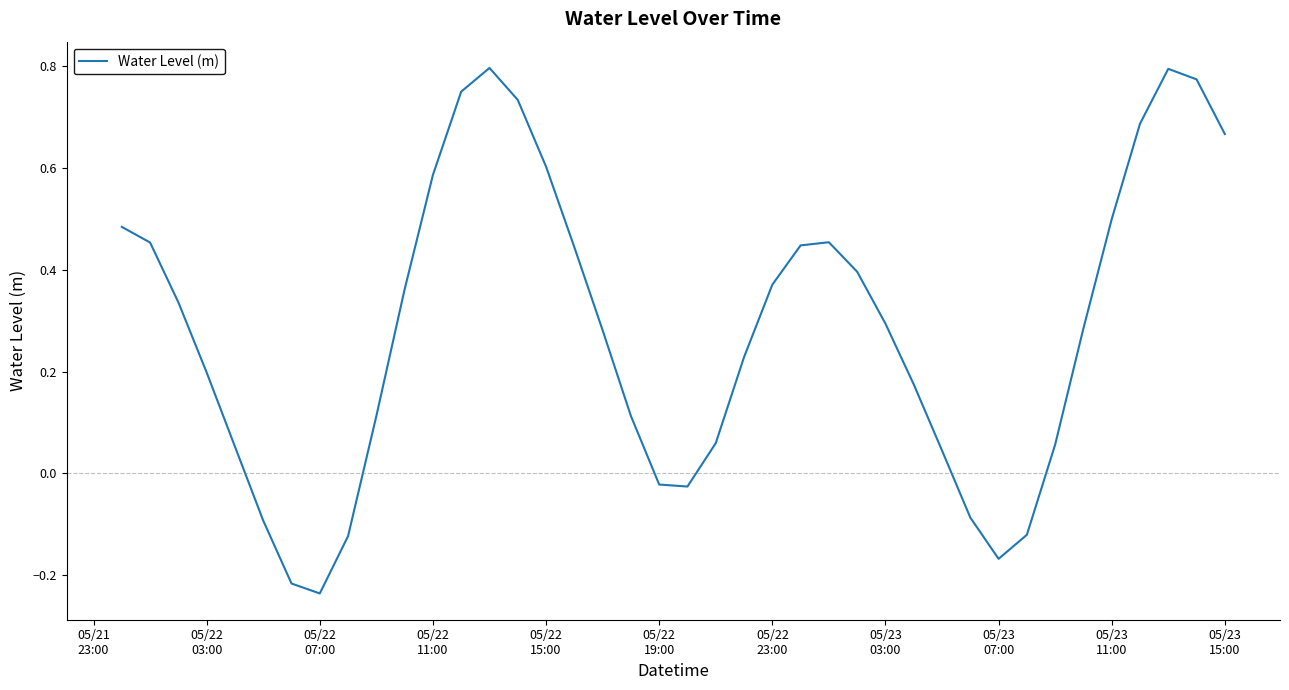

How many lines are shown in the chart?

1